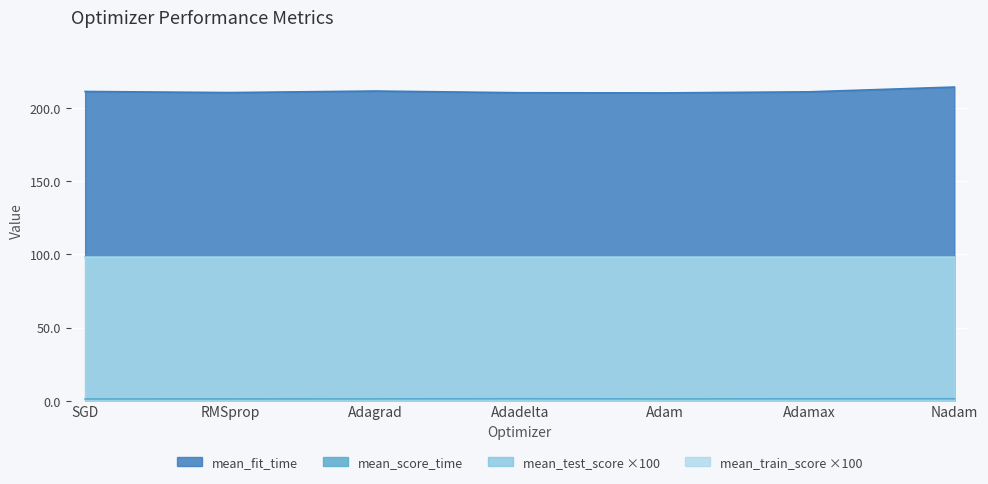

Which series has the largest total across all categories?

mean_fit_time